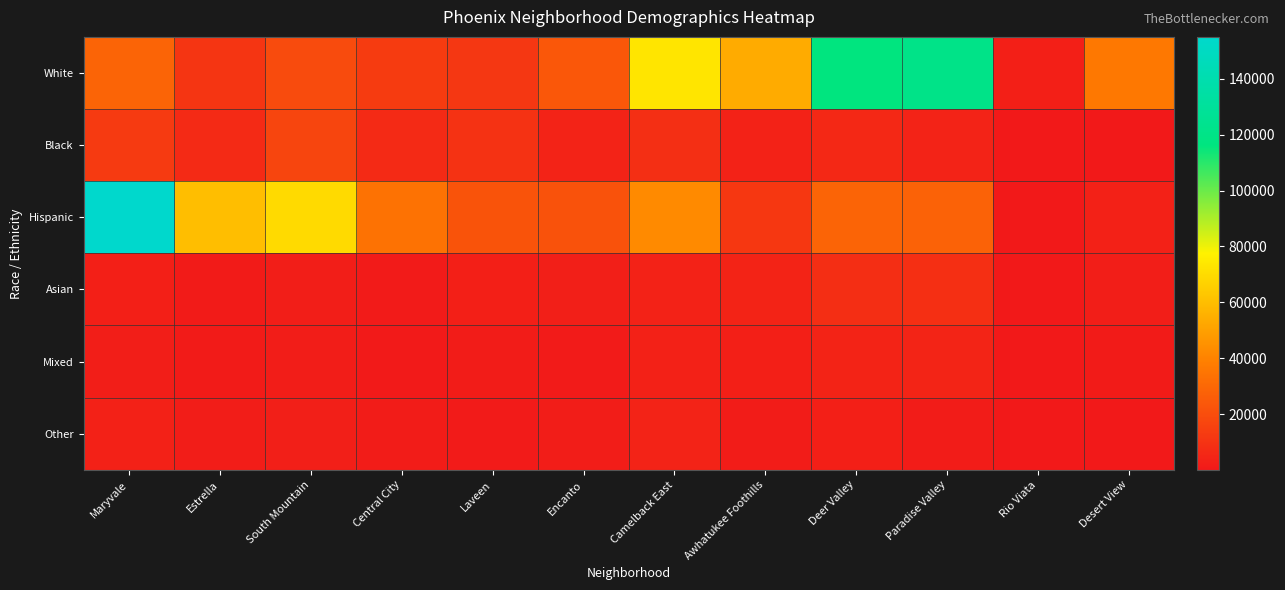

At Paradise Valley, list the series in order from smallest to largest.

Other, Black, Mixed, Asian, Hispanic, White